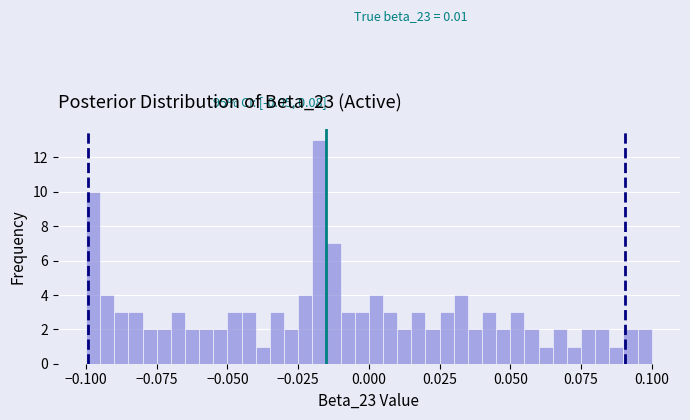

Read against the x-axis, roughly where is the centre of the tallest bar?

-0.015